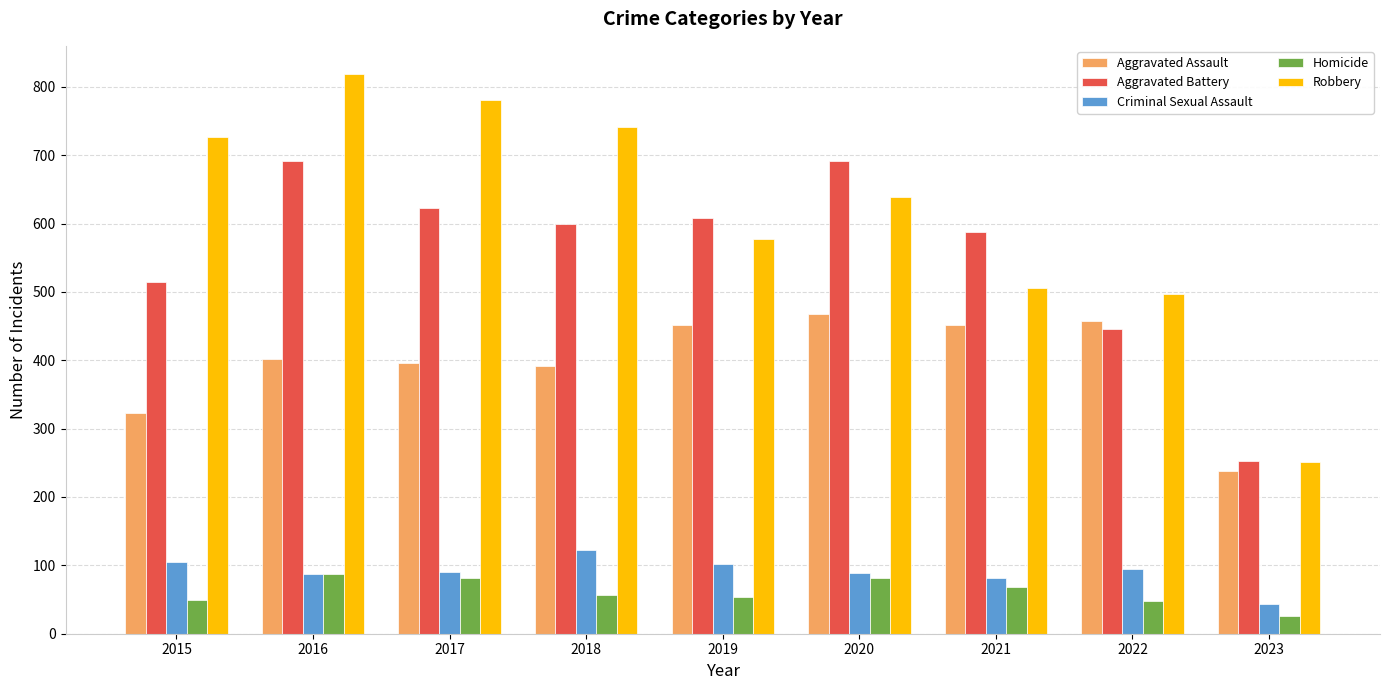

What is the difference between the maximum and second lowest values in the Aggravated Battery series?

245